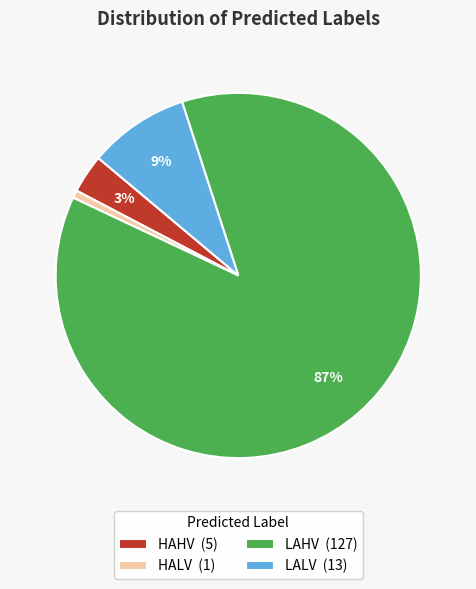

To the nearest percent, what percentage of the pie is HAHV?

3%